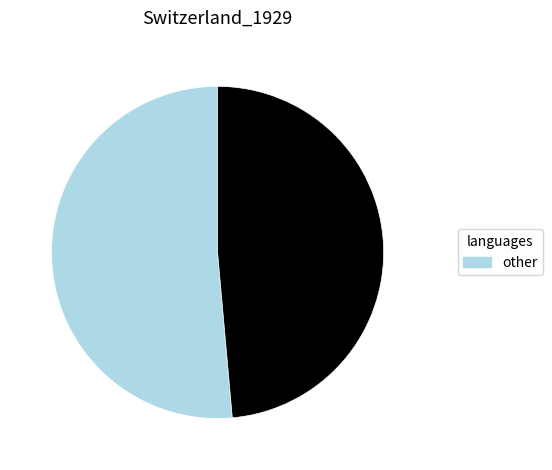

Is there a majority slice in this chart?

Yes